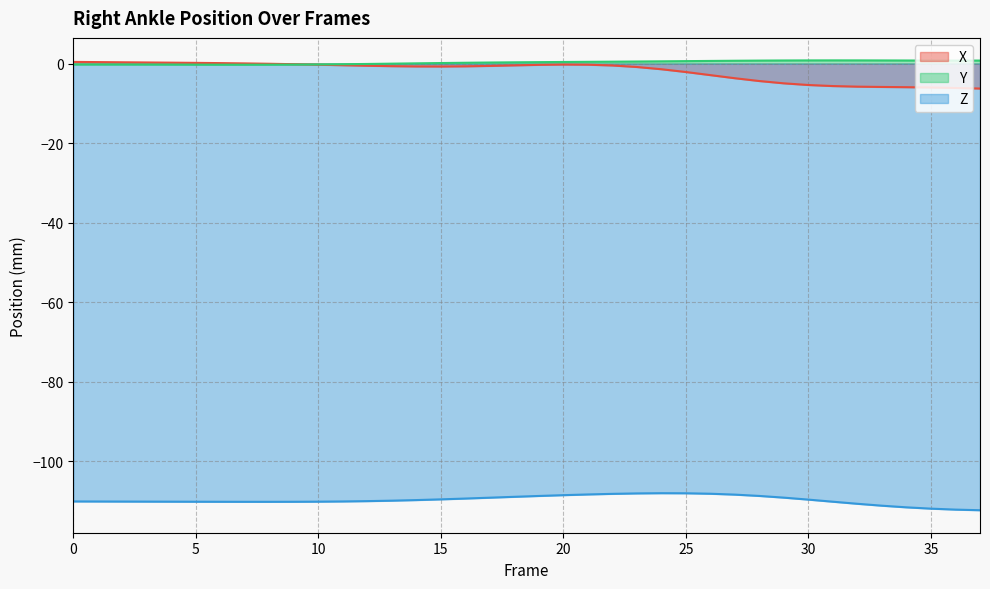

What is the difference between the highest and lowest values at 29?

109.9